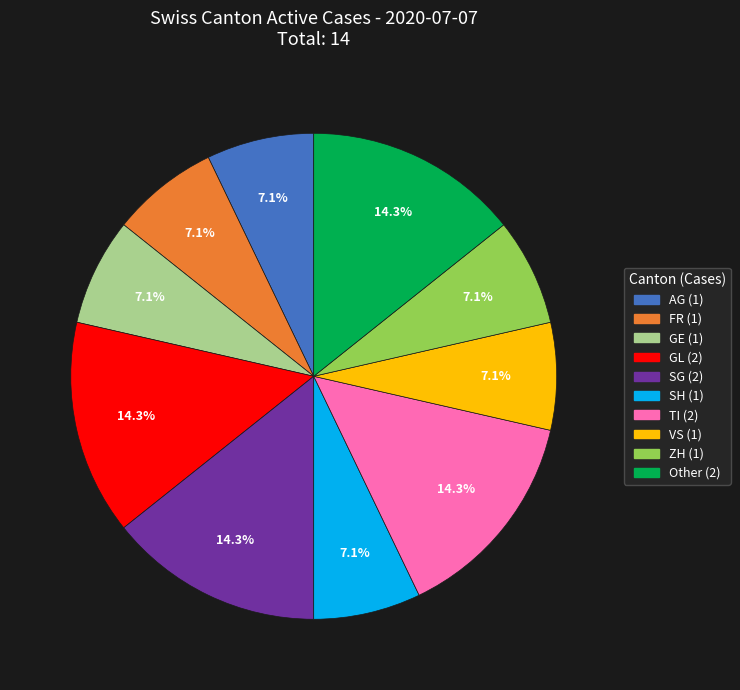

Is there any slice that represents more than half of the pie?

No